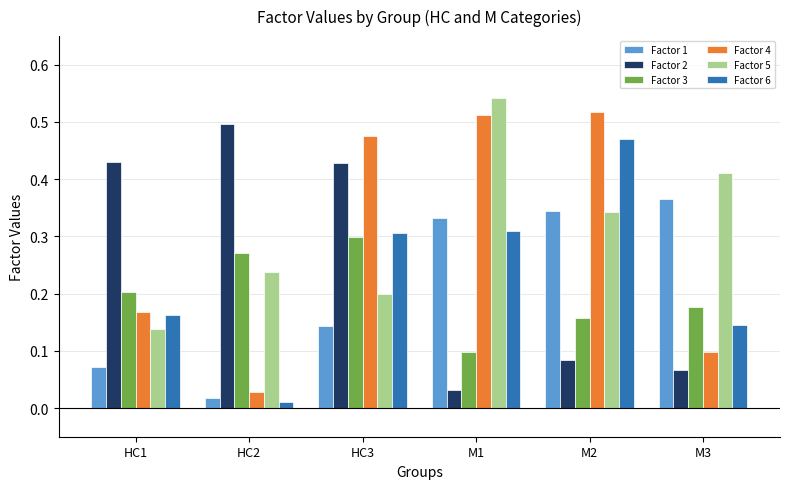

What is the label of the 6th bar from the left?

M3